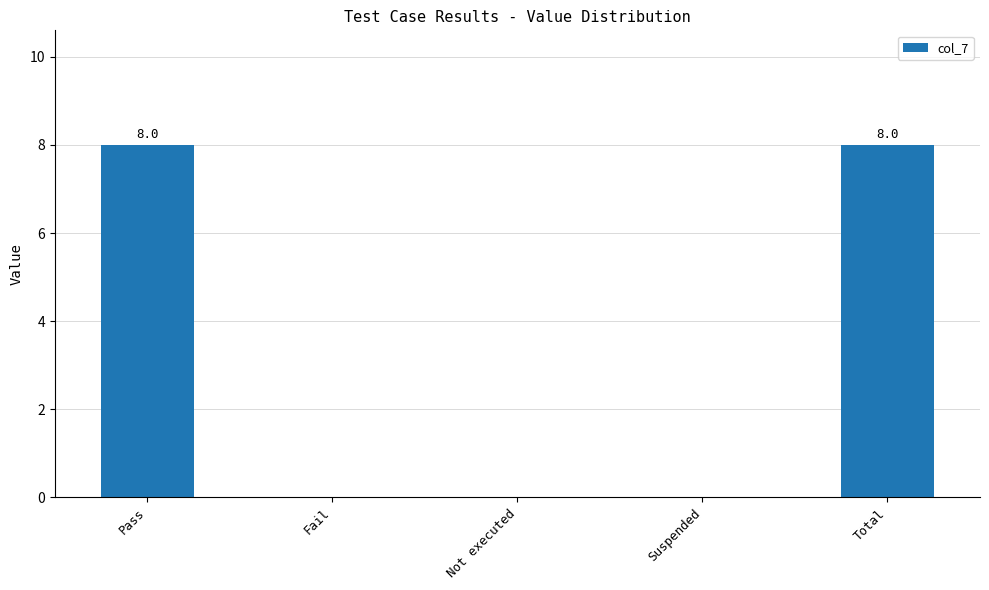

What is the maximum value shown in the chart?

8